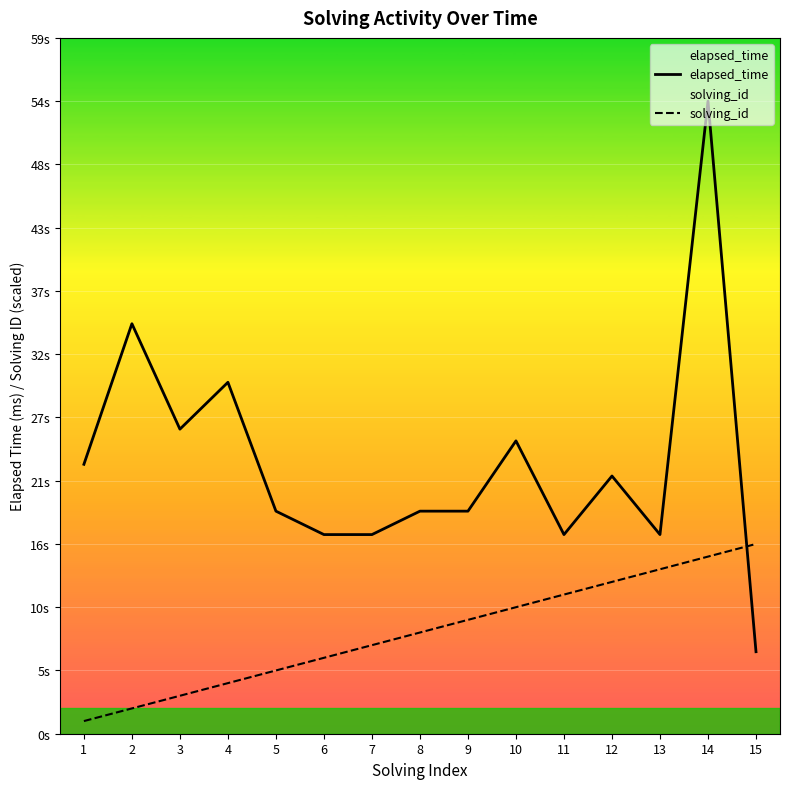

The solving_id series shows 3240 at 3. True or false?

True